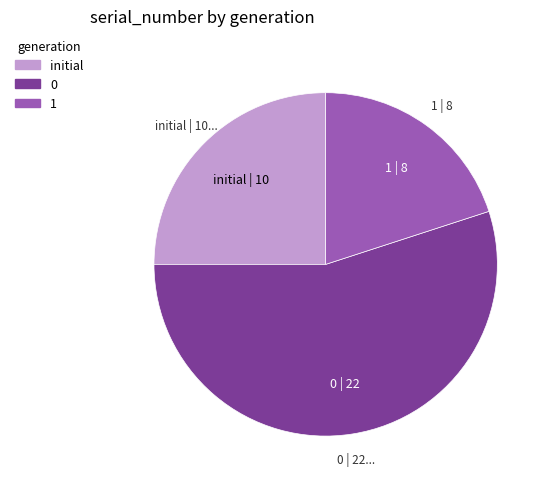

Does any single category account for the majority?

Yes